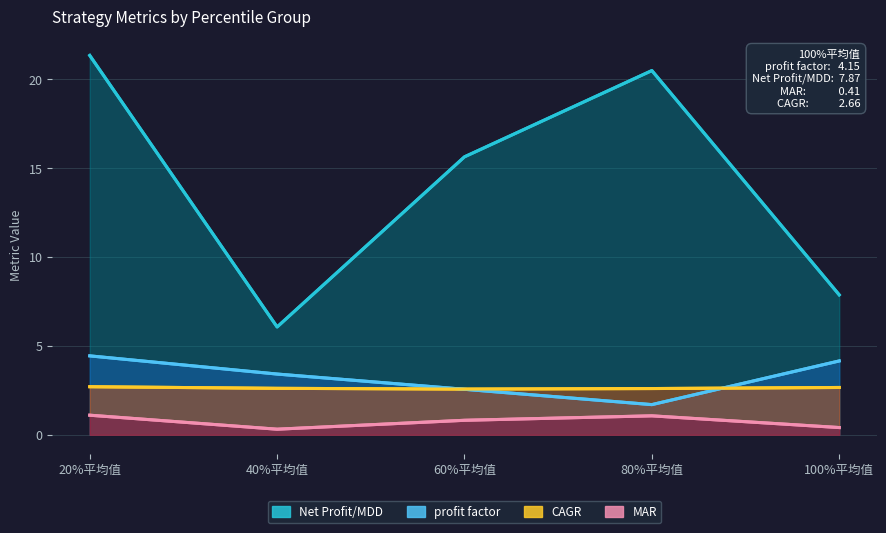

Does the chart have visible grid lines?

Yes